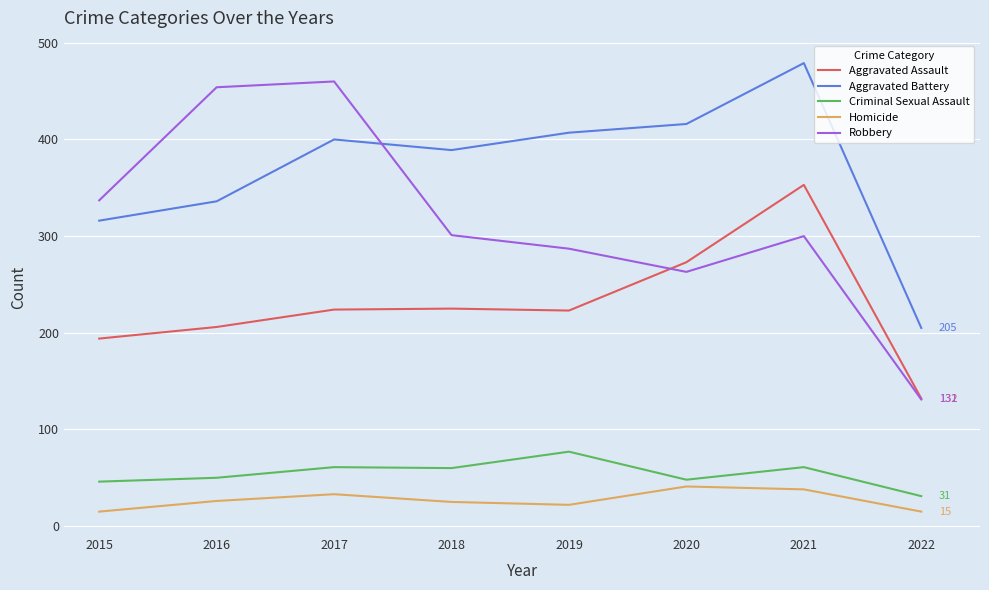

Which series has the widest spread of values?

Robbery